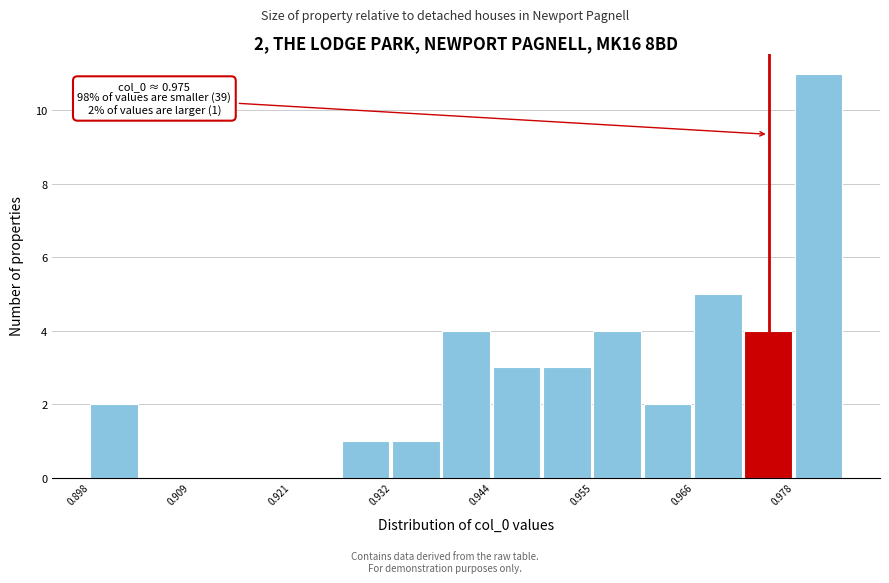

Read against the x-axis, roughly where is the centre of the tallest bar?

0.980